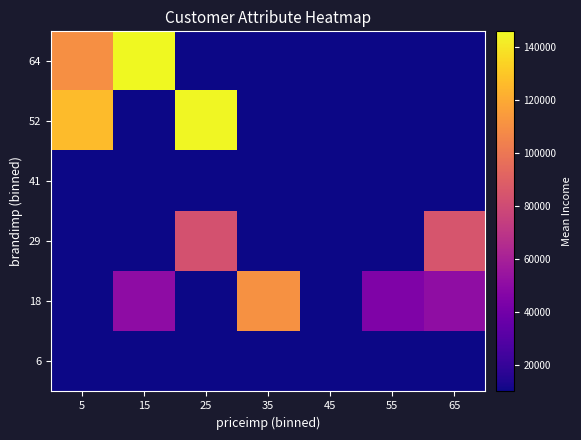

What is the difference between the highest and lowest values at 35?

100520